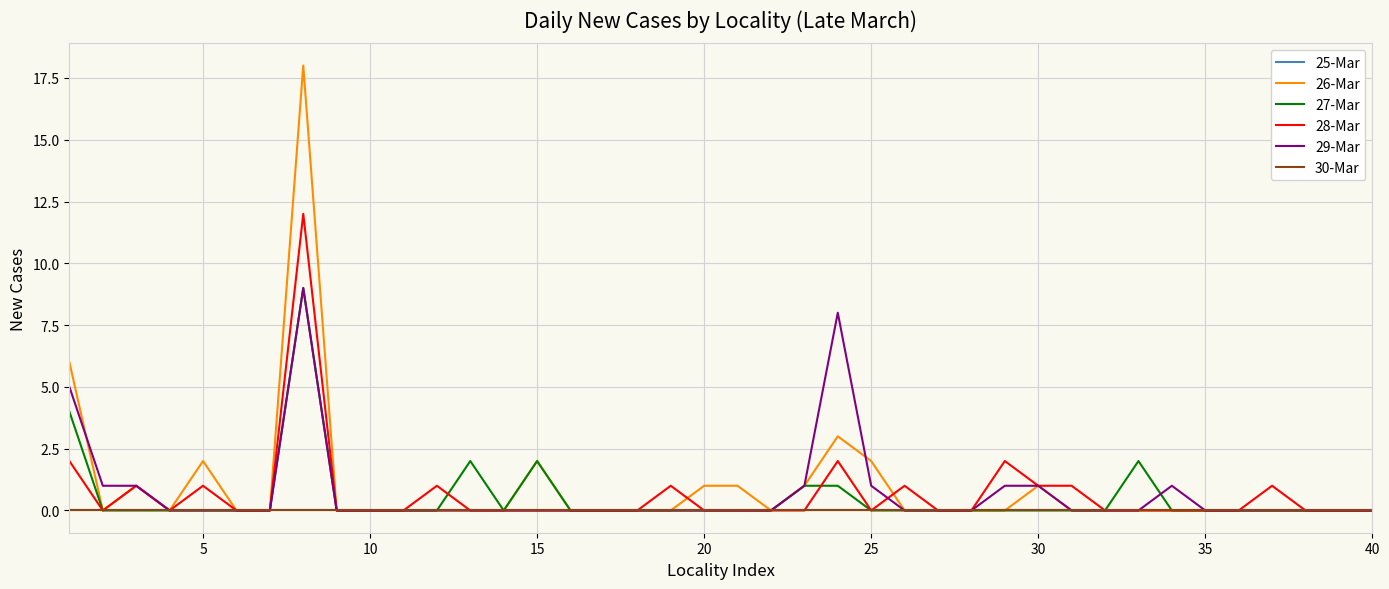

Does the chart display data point markers on the line(s)?

No